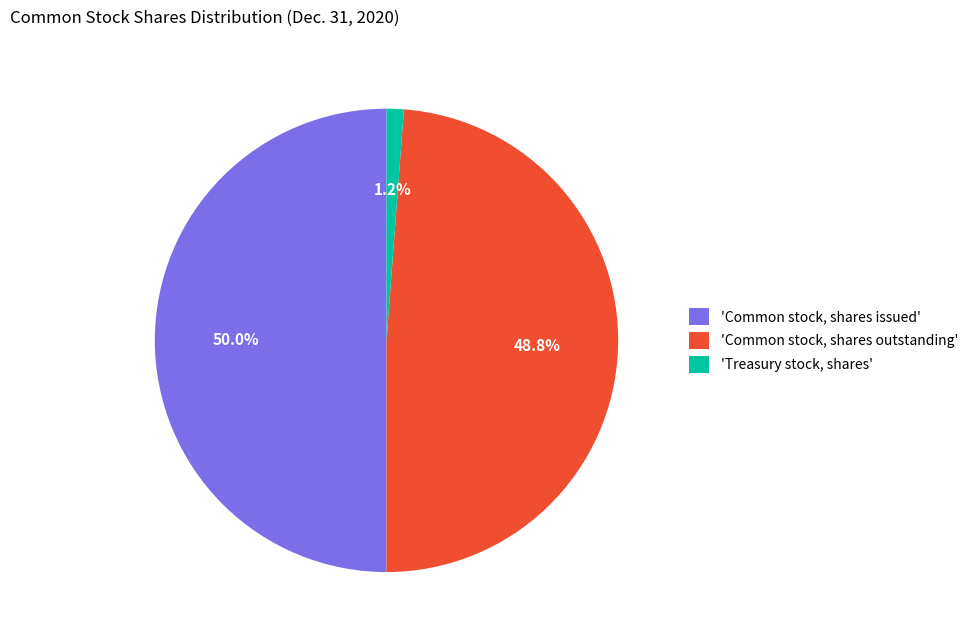

Is 'Common stock, shares outstanding' the majority of the pie?

No